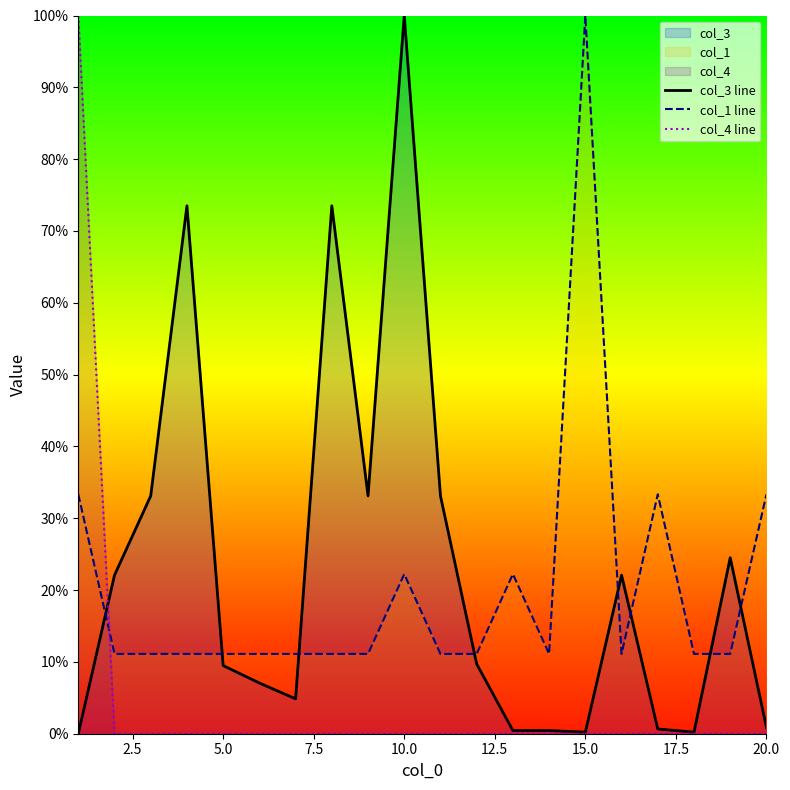

True or false: col_3 line has a value of 13.5 at 5.0.

False